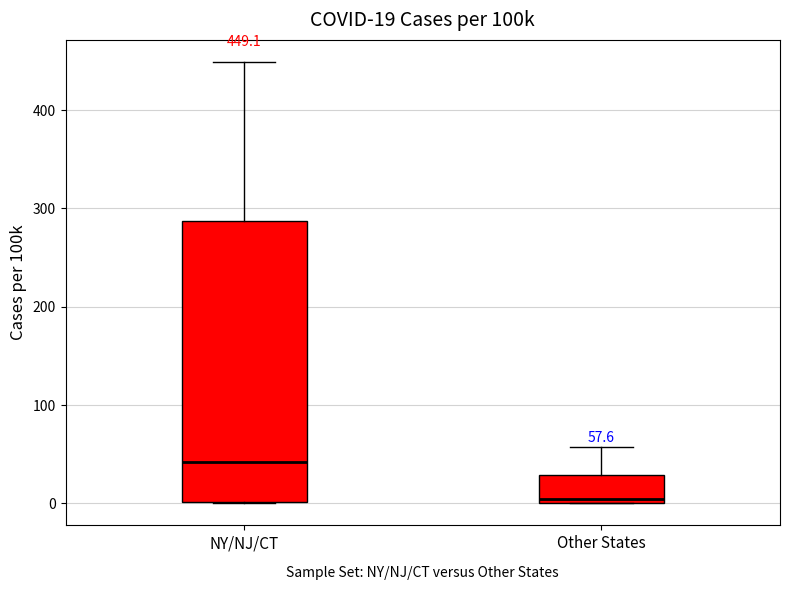

Which box has the lowest median line?

Other States